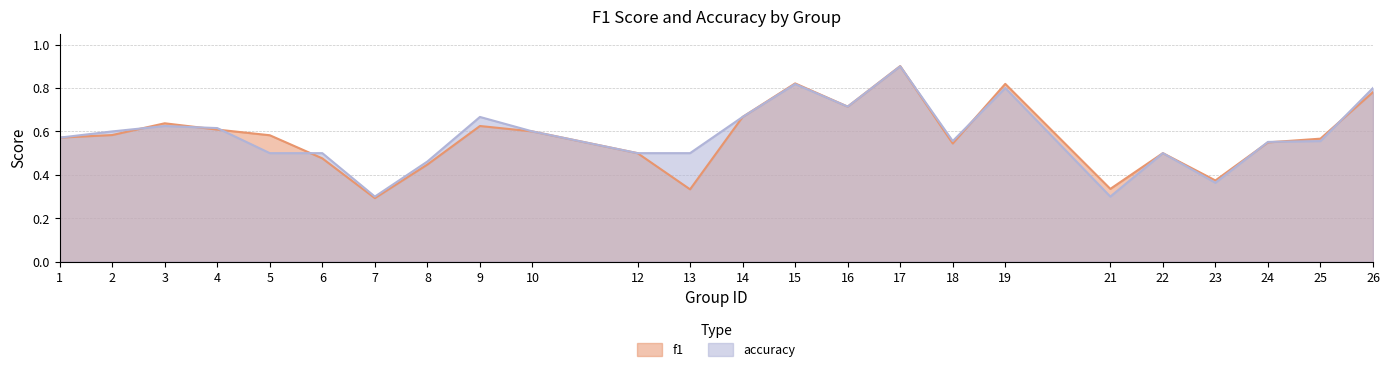

Where is f1 nearest to the value 0?

7